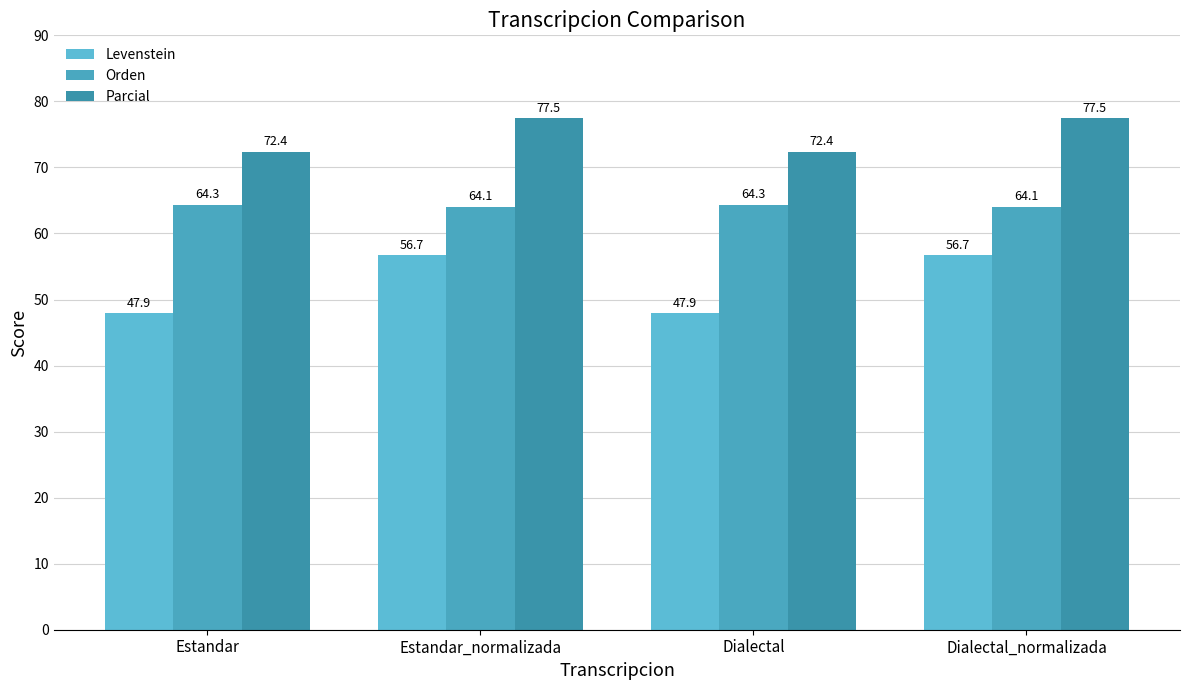

What is the label of the 3rd bar from the right?

Estandar_normalizada